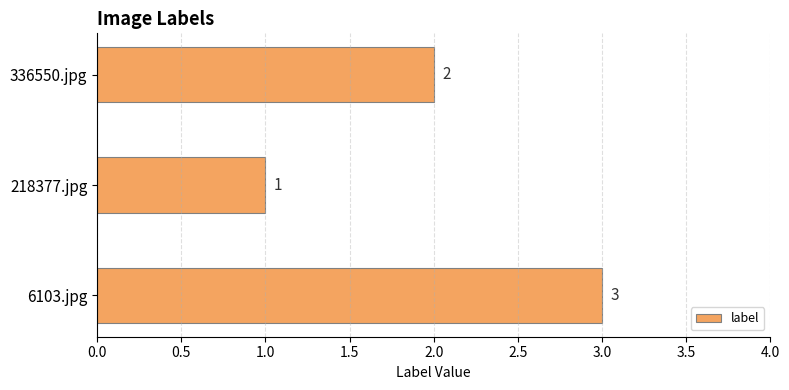

Where is the data nearest to the value 2?

336550.jpg